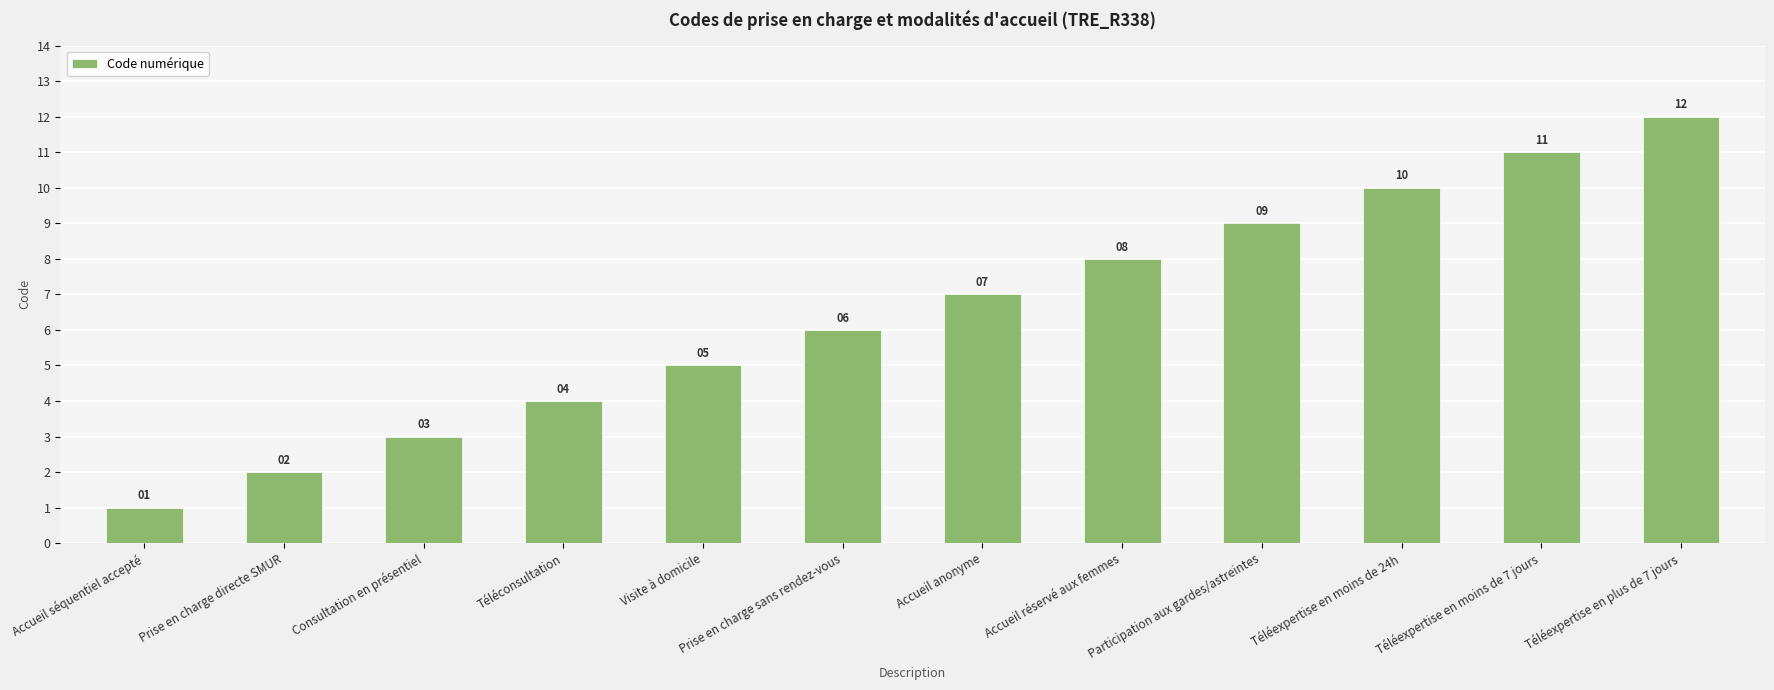

What is the label of the 5th bar from the right?

Accueil réservé aux femmes